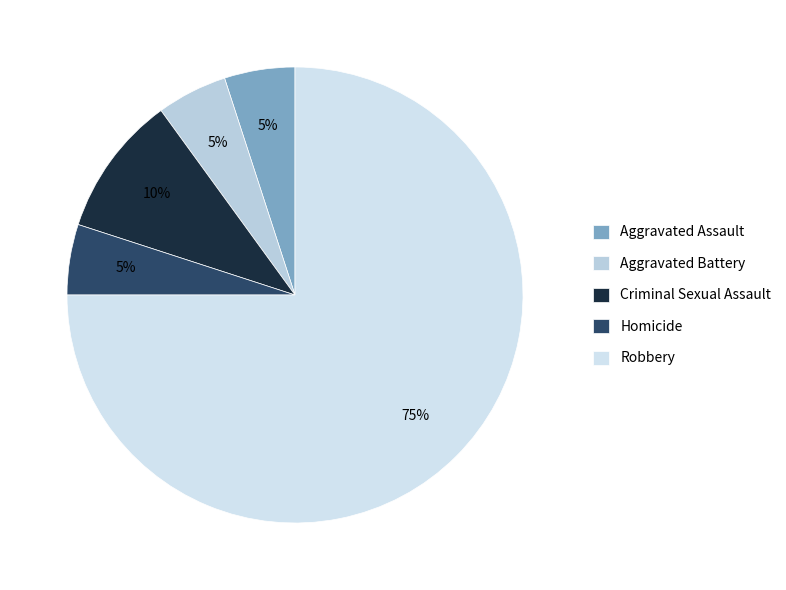

How many slices are in this pie chart?

5